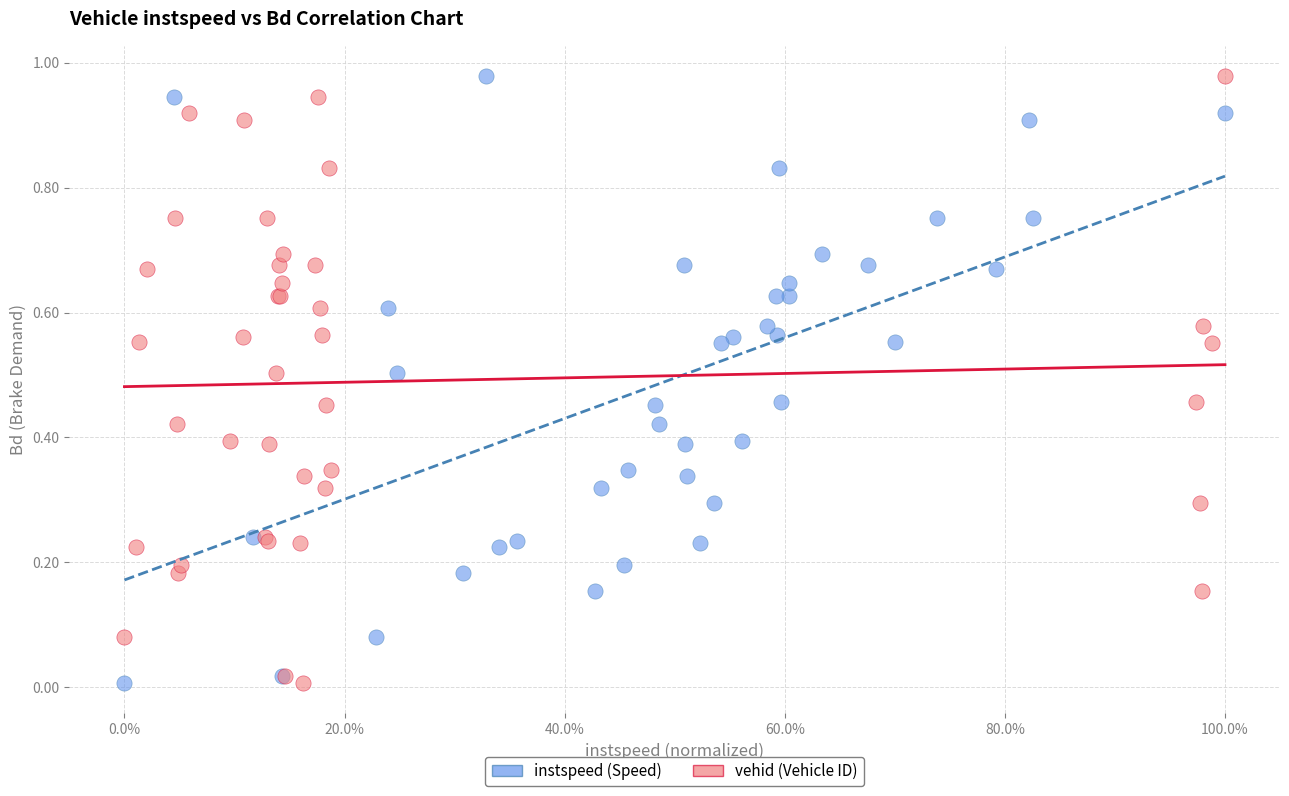

What are all the series names shown in the legend?

instspeed (Speed), vehid (Vehicle ID)